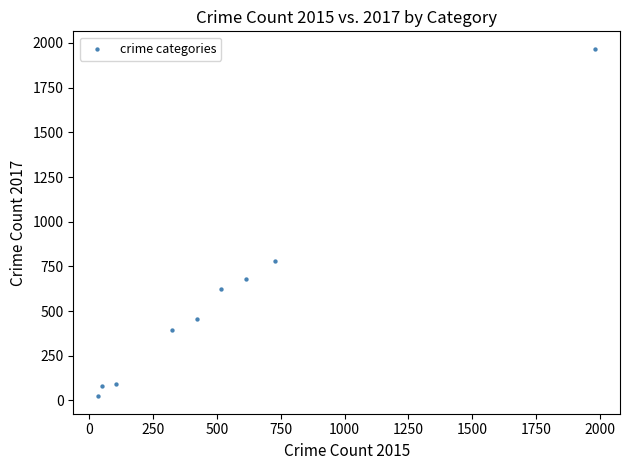

What Y value in the scatter plot is closest to 995?

780